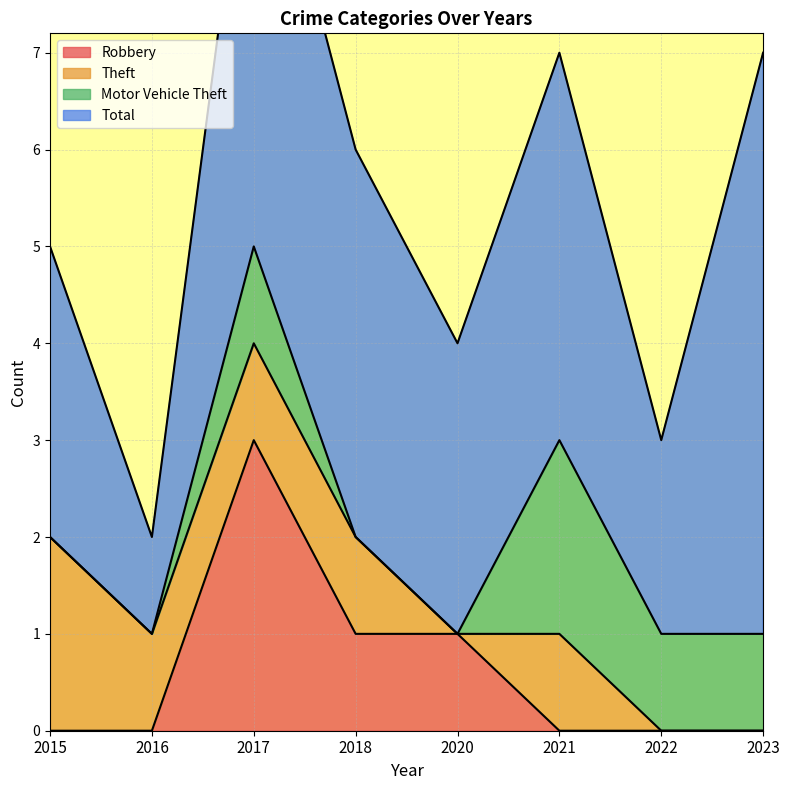

True or false: Motor Vehicle Theft has more than 2 interior local peaks.

False